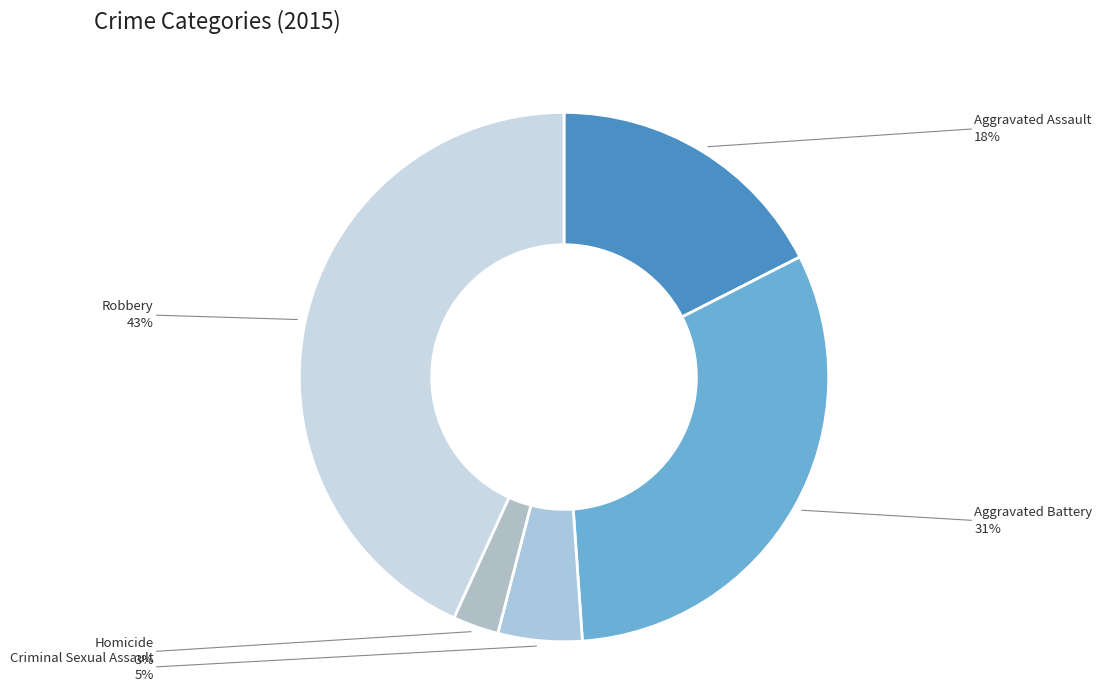

Which slice is the largest?

Robbery